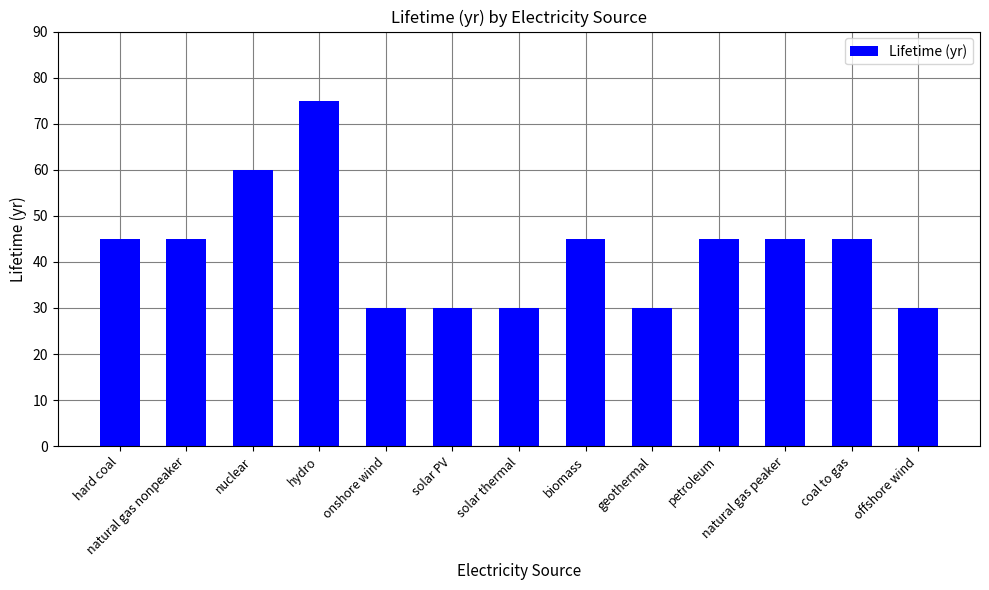

What position from the right is natural gas nonpeaker?

12